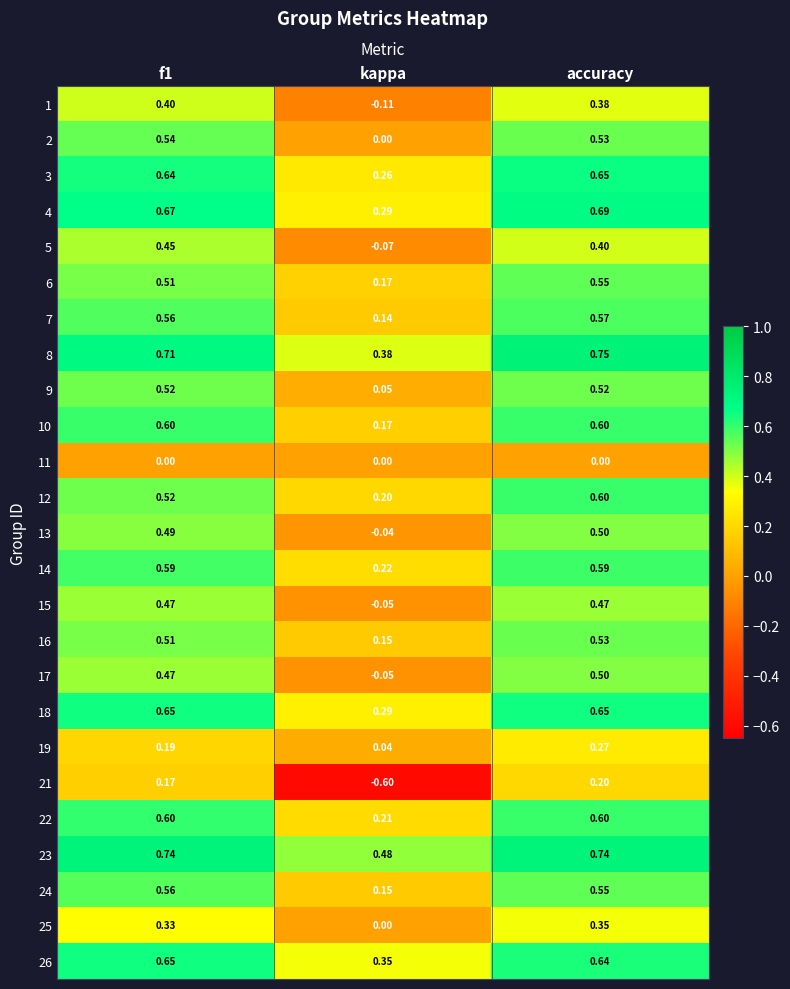

At which category is the sum across all series the highest?

accuracy